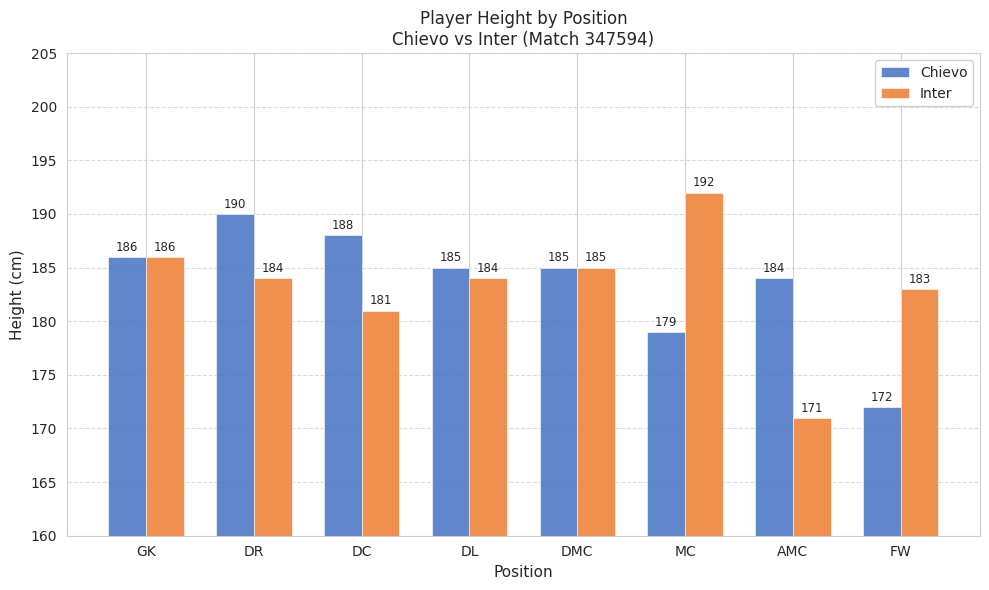

What is the sum of the Chievo values at GK and DMC?

371